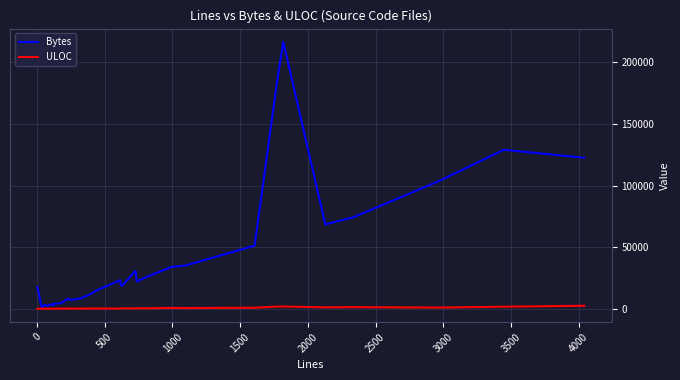

What is the maximum value shown in the chart?

216667